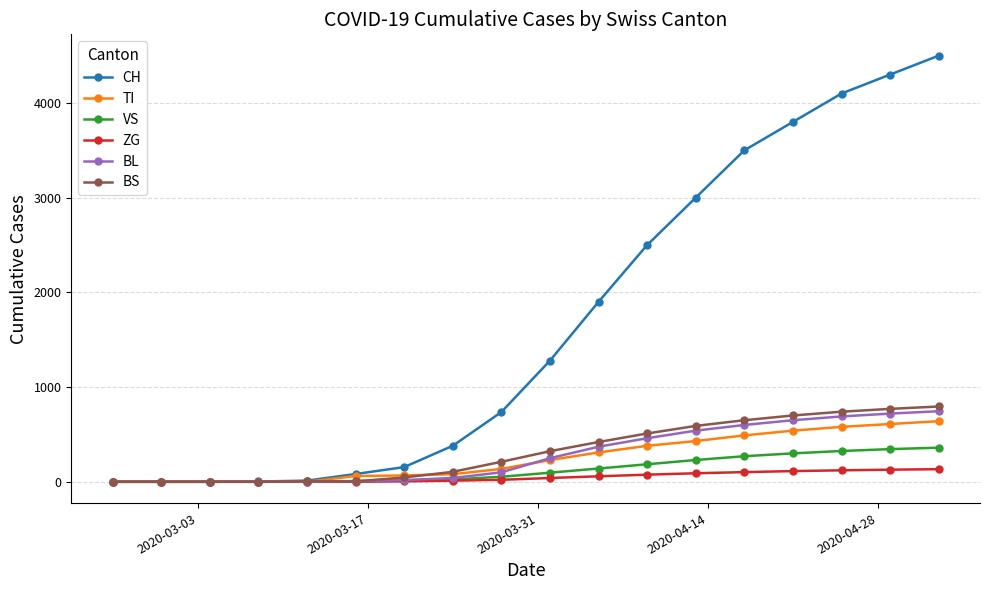

Which series has the largest total across all categories?

CH